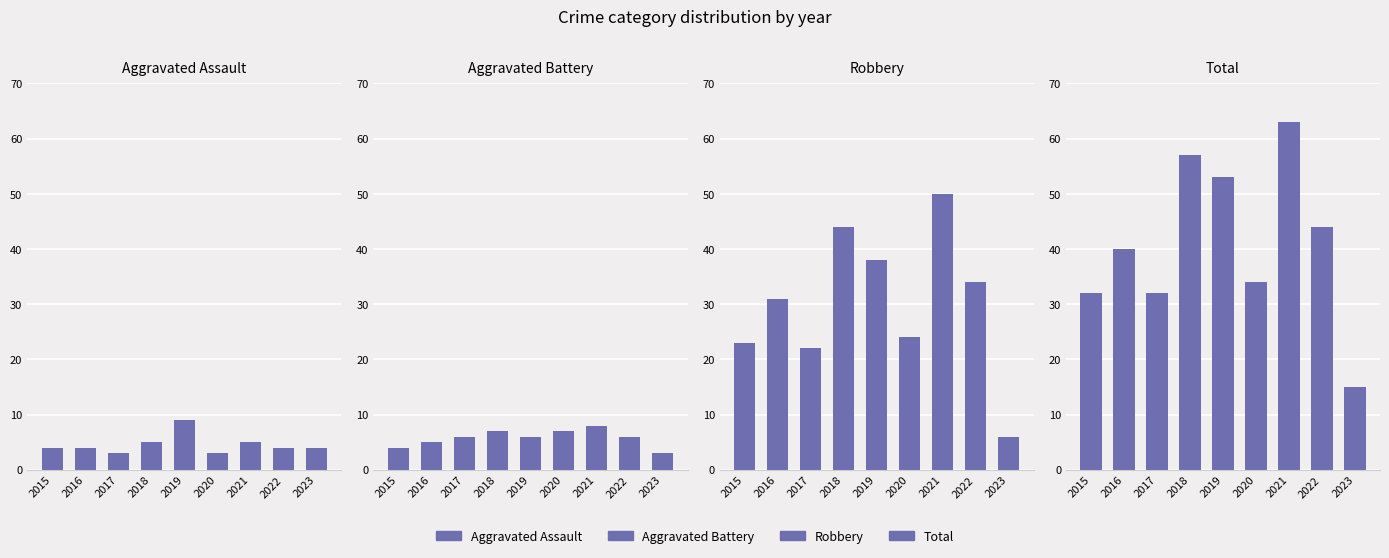

At which label is Aggravated Battery closest to 5?

2016